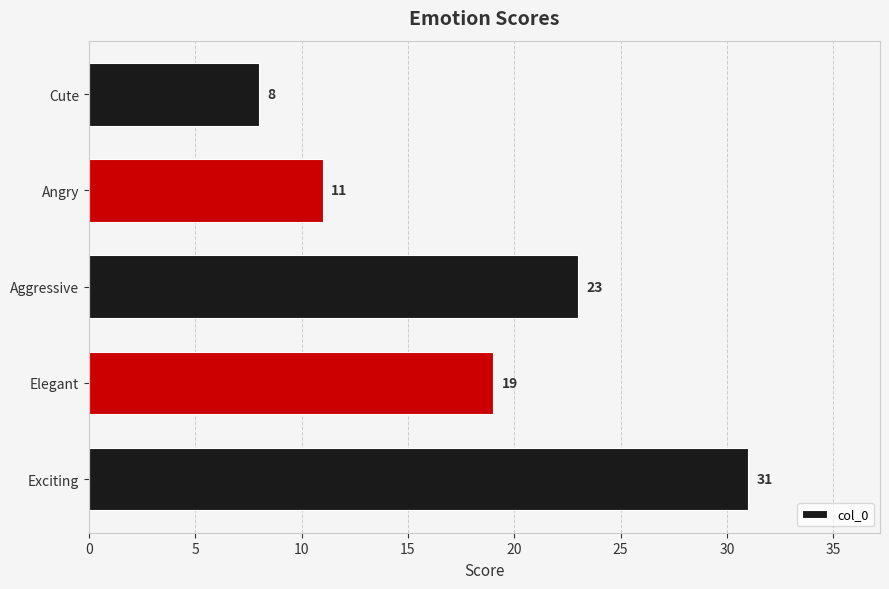

True or false: the data shows 32 at Aggressive.

False